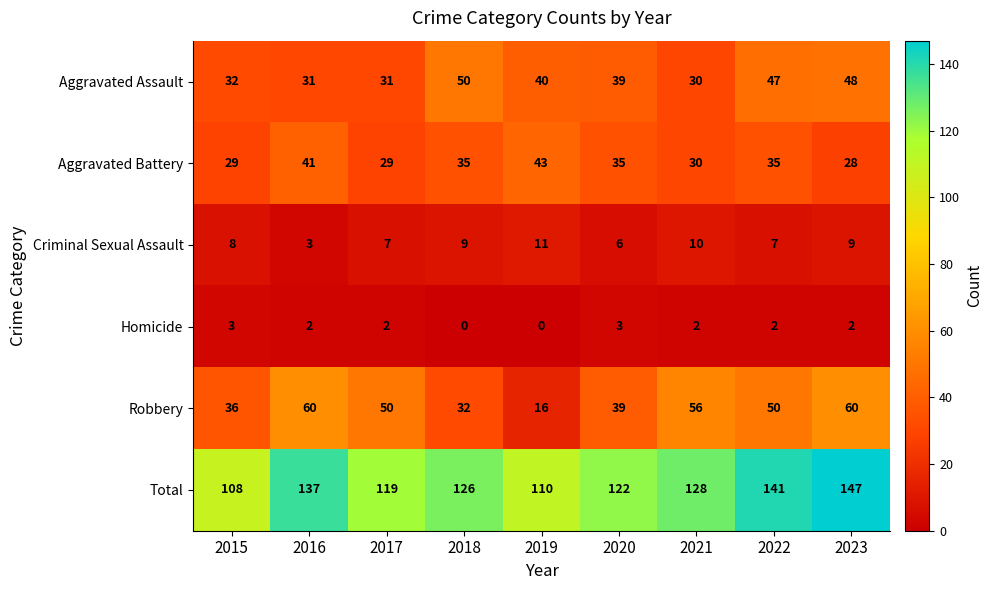

What is the sum of all Aggravated Assault values?

348